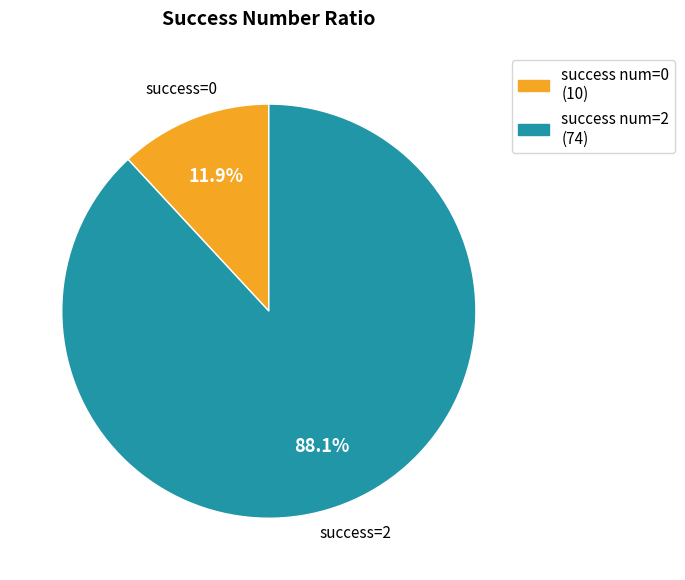

To the nearest percent, what is the combined percentage of success num=2 and success num=0?

100%